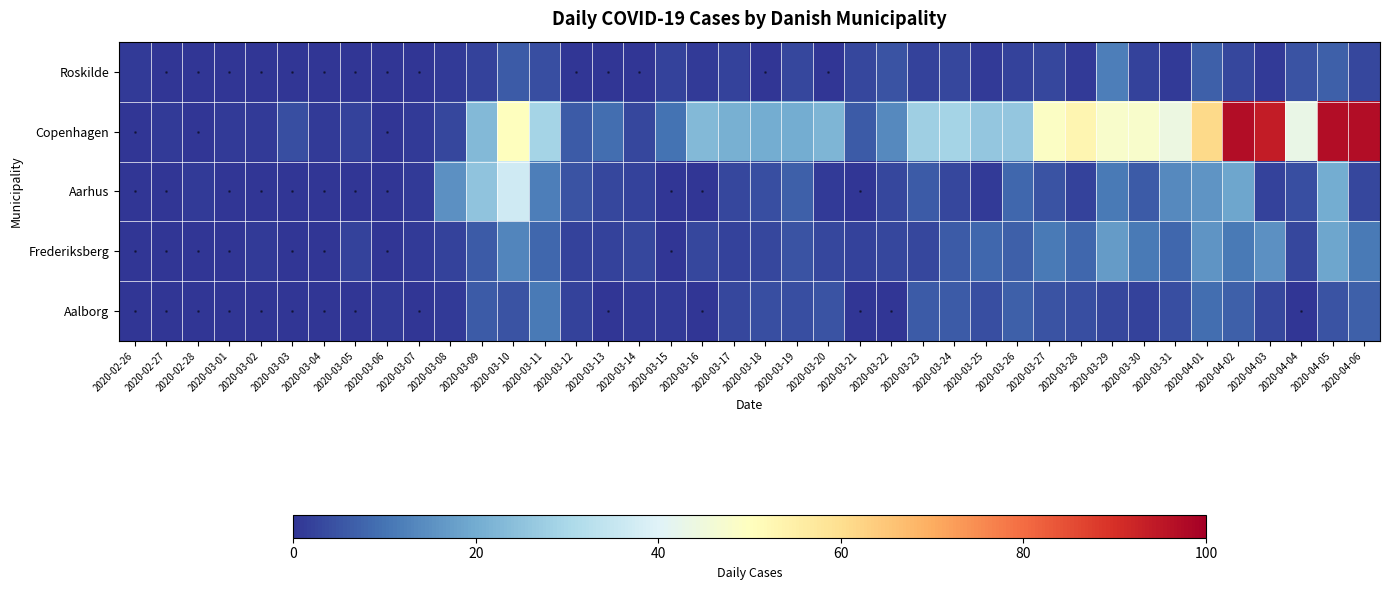

Which series has the widest spread of values?

Copenhagen